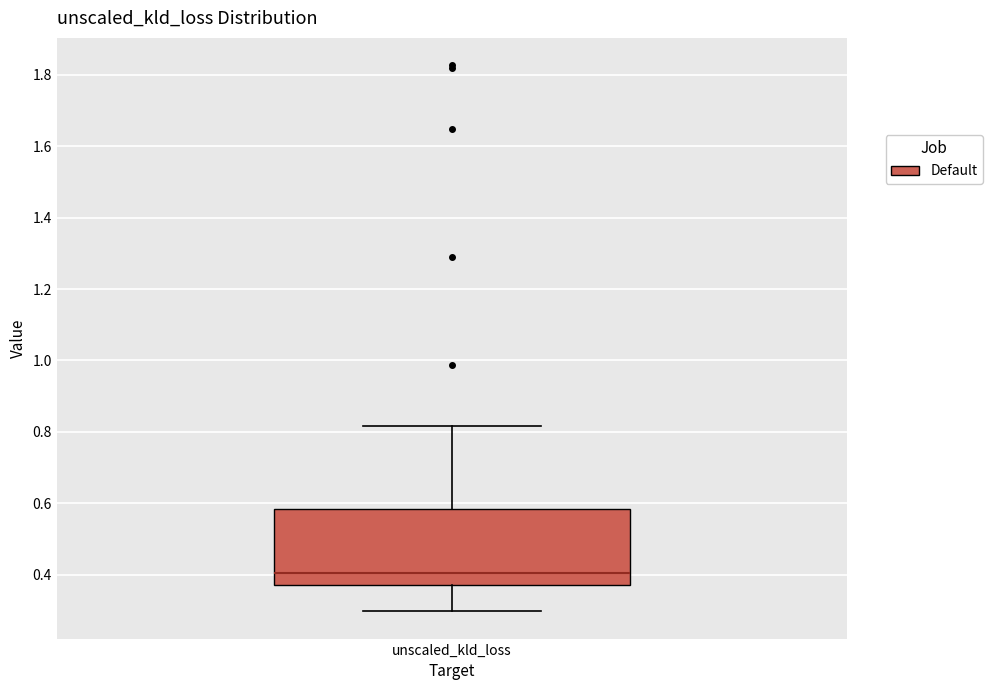

Transcribe this box plot: give where the median line is, the range the box spans, and where the two whiskers end, as read against the y-axis. The values are not printed on the chart, so give them approximately, as read against the axis.

median 0.40, box 0.38 to 0.58, whiskers 0.30 to 0.82